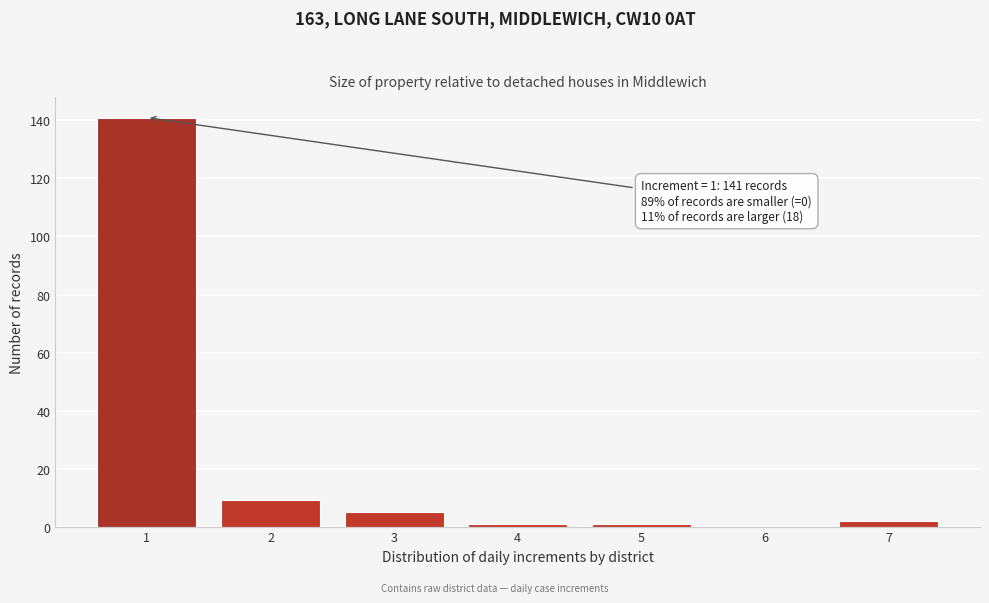

Reading right to left, list all the values displayed in this chart.

7=2	6=0	5=1	4=1	3=5	2=9	1=141